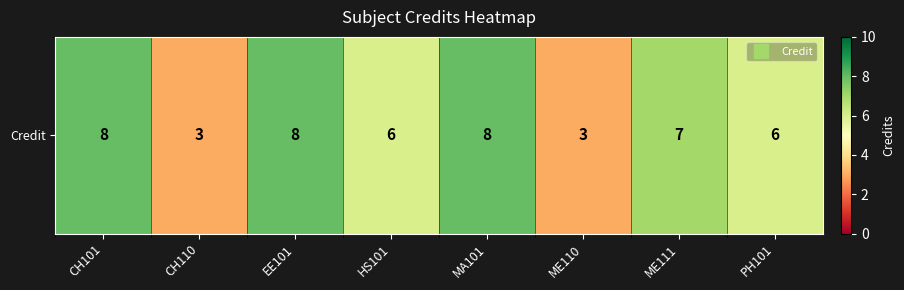

Reading left to right, transcribe all the data shown in this chart.

CH101=8	CH110=3	EE101=8	HS101=6	MA101=8	ME110=3	ME111=7	PH101=6